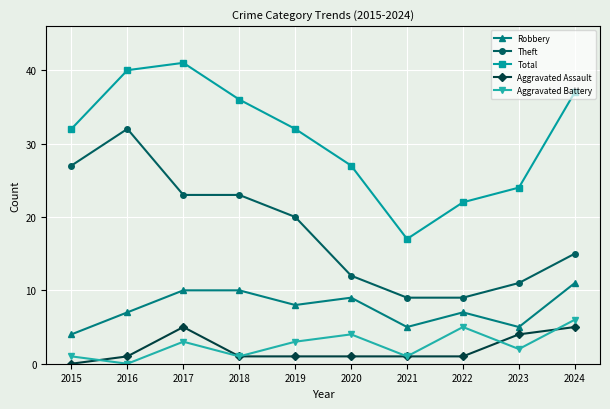

True or false: Total and Robbery cross at least once.

False